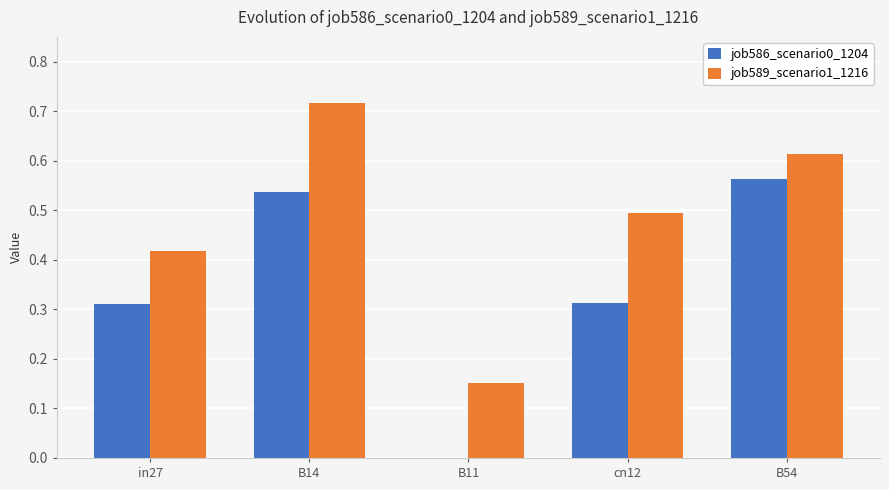

Is it true that job589_scenario1_1216 equals 0.2 at in27?

False